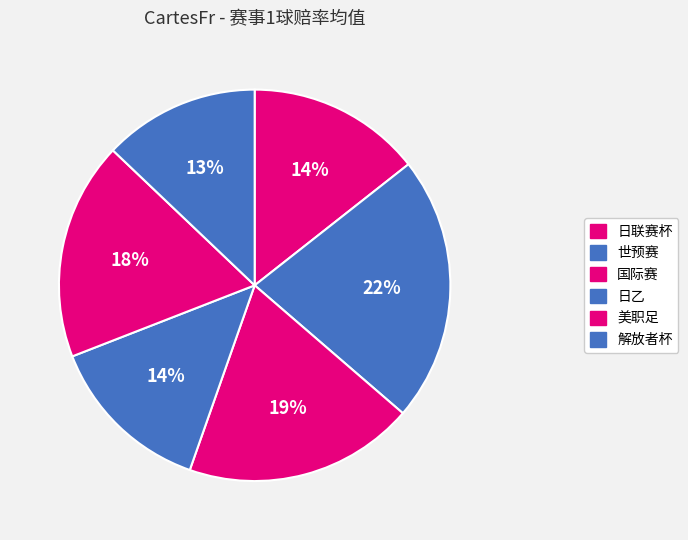

How many segments does this pie chart have?

6